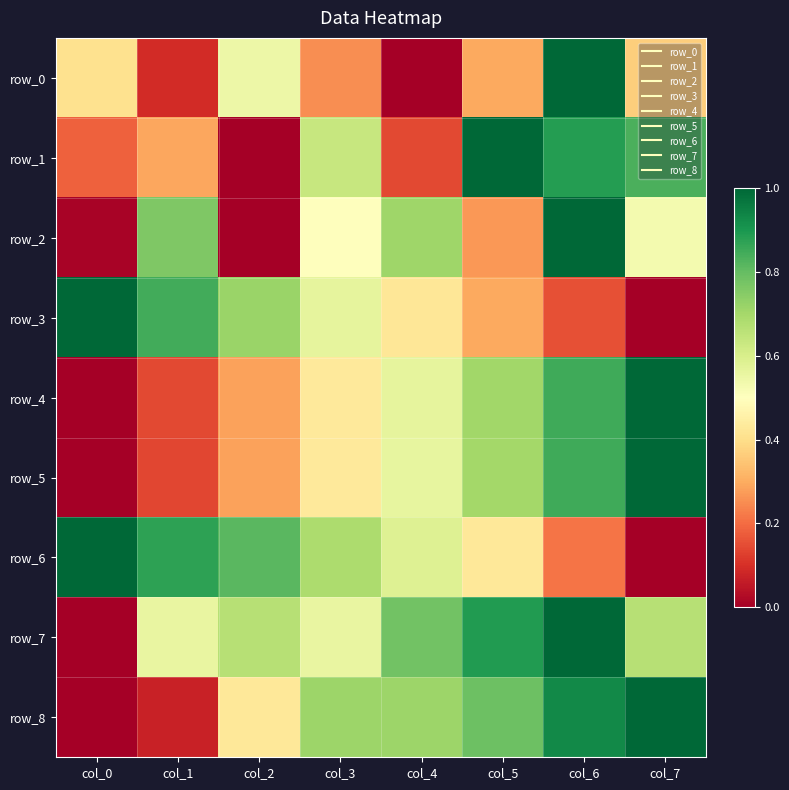

Is the value of row_8 at col_7 greater than the value of row_7 at col_0?

Yes